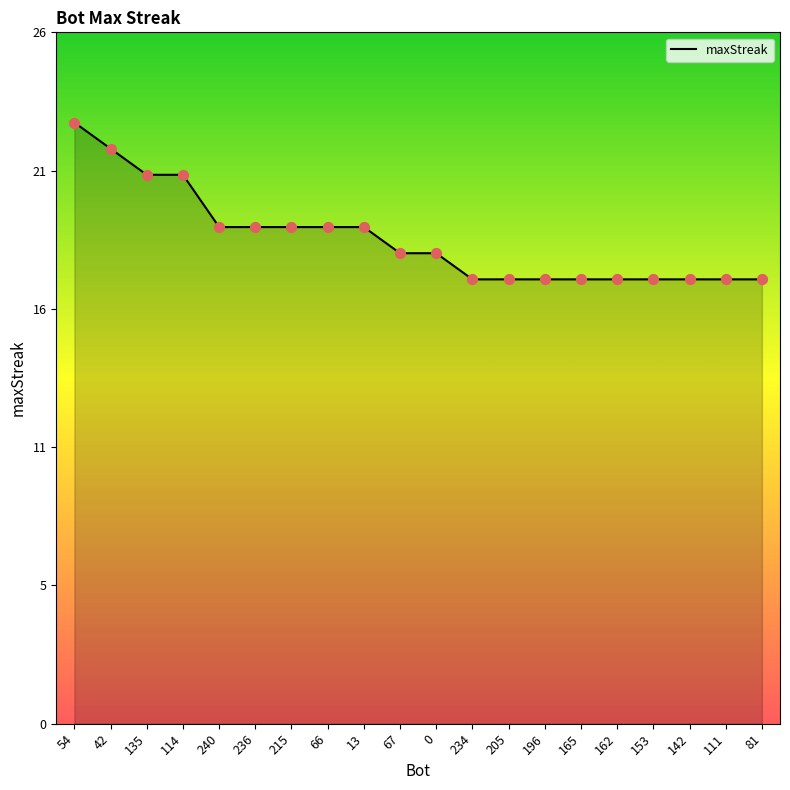

What is the change in value from 13 to 0?

-1